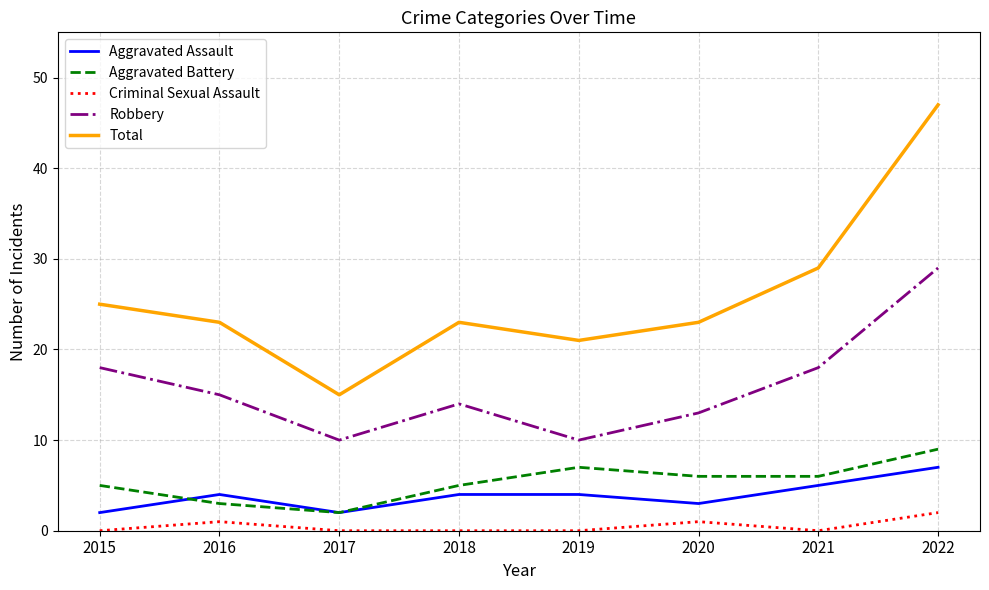

True or false: Total and Aggravated Assault cross at least once.

False